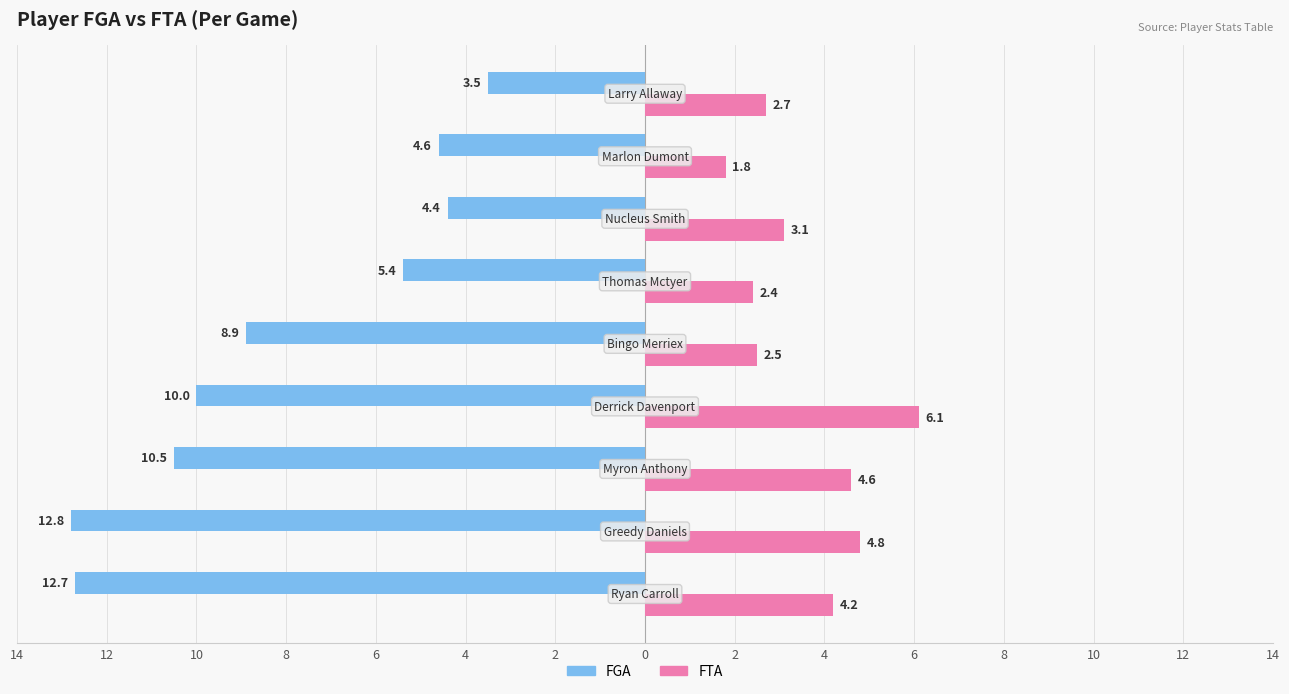

What are all the series names shown in the legend?

FGA, FTA